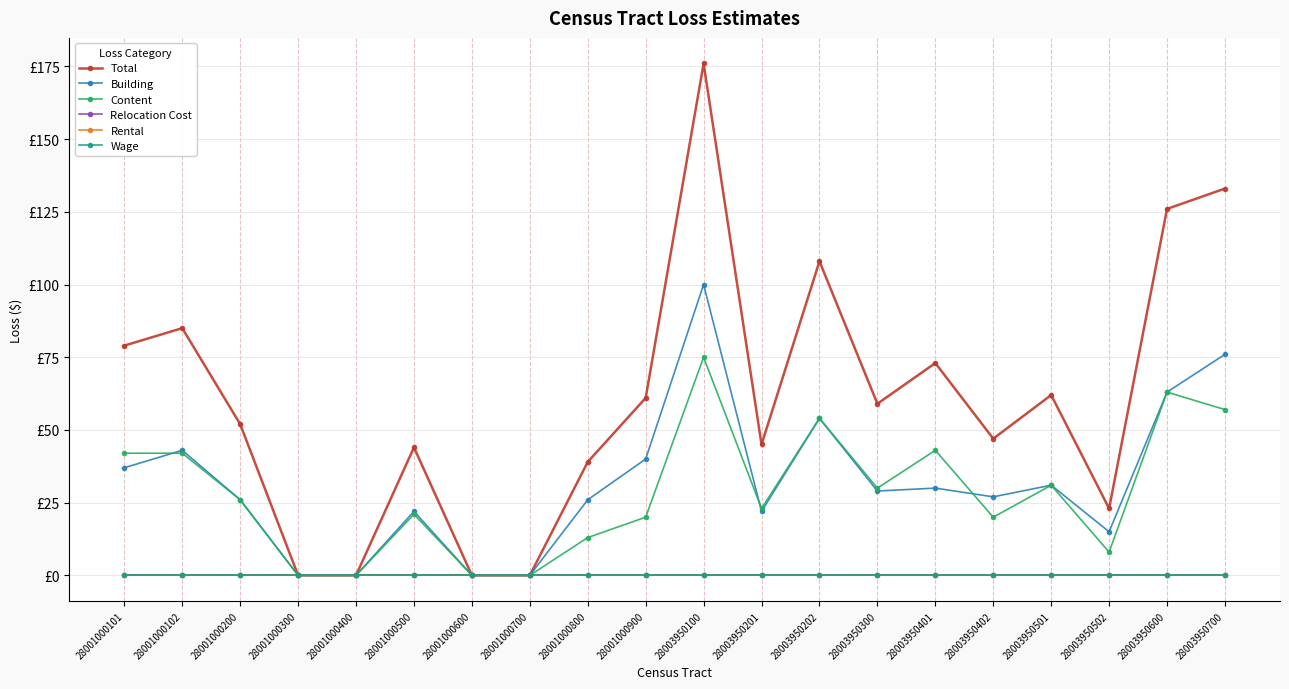

Reading left to right, transcribe all the data shown in this chart.

Total: 79	85	52	0	0	44	0	0	39	61	176	45	108	59	73	47	62	23	126	133
Building: 37	43	26	0	0	22	0	0	26	40	100	22	54	29	30	27	31	15	63	76
Content: 42	42	26	0	0	21	0	0	13	20	75	23	54	30	43	20	31	8	63	57
Relocation Cost: 0	0	0	0	0	0	0	0	0	0	0	0	0	0	0	0	0	0	0	0
Rental: 0	0	0	0	0	0	0	0	0	0	0	0	0	0	0	0	0	0	0	0
Wage: 0	0	0	0	0	0	0	0	0	0	0	0	0	0	0	0	0	0	0	0